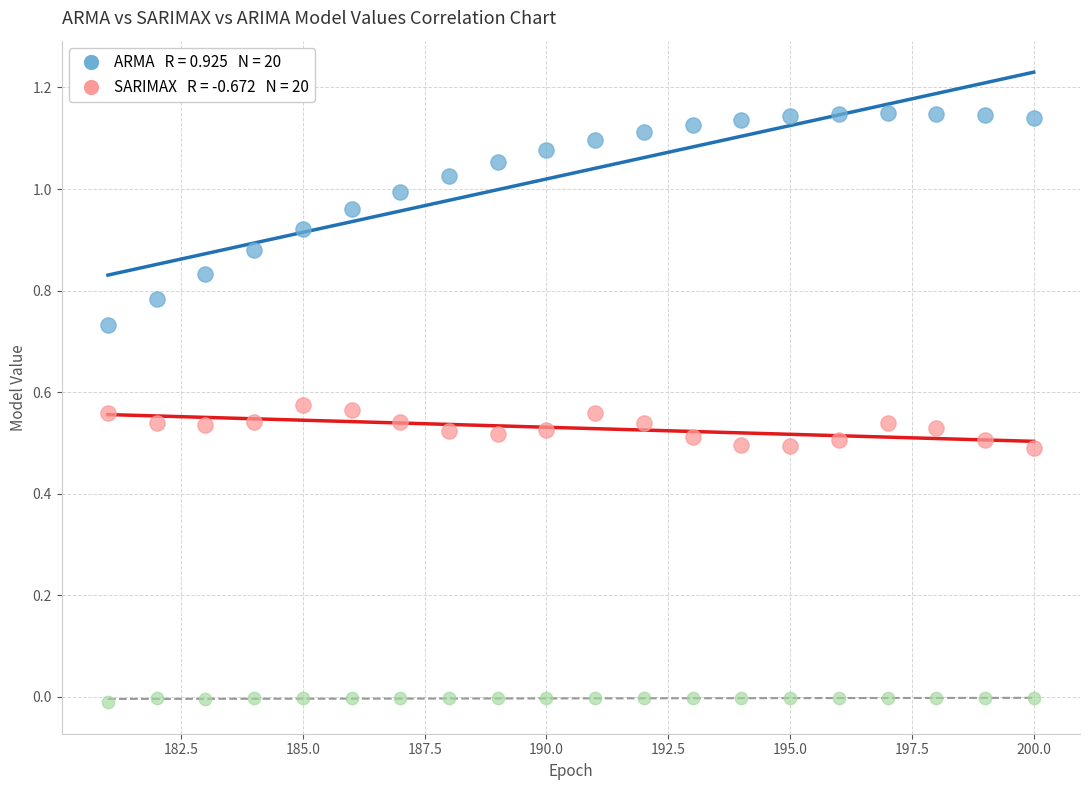

Across all data points, what is the range of X values (max minus min)?

19.0